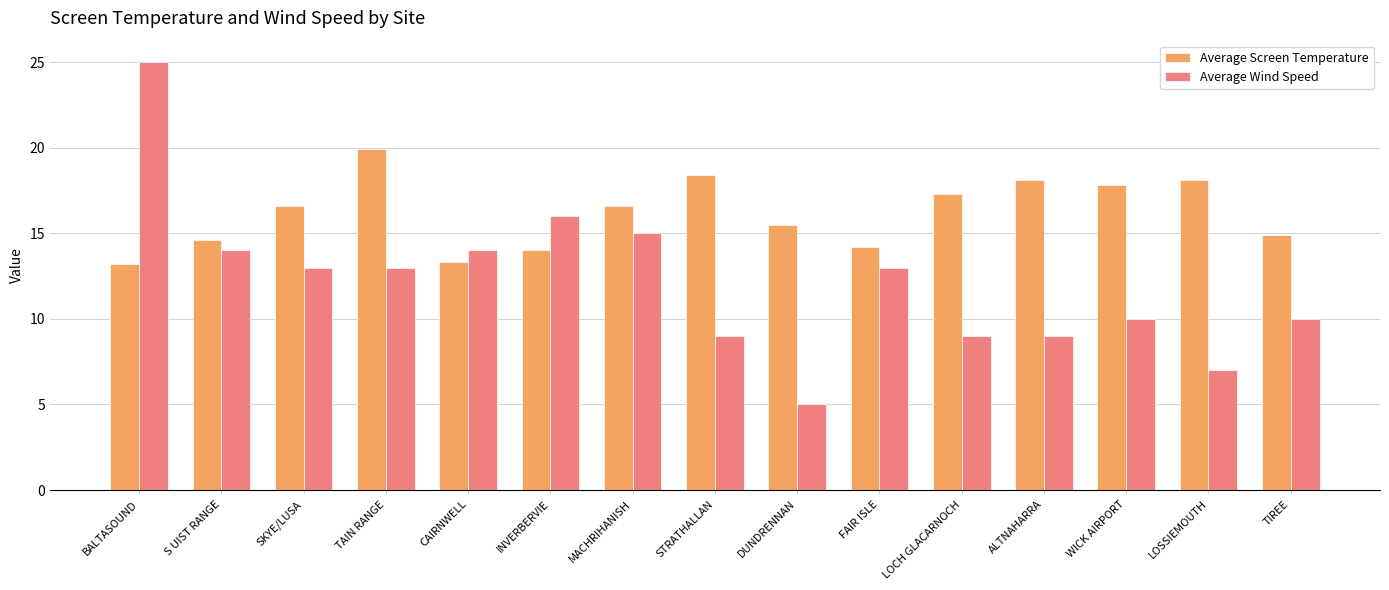

At CAIRNWELL, list the series in order from smallest to largest.

Average Screen Temperature, Average Wind Speed